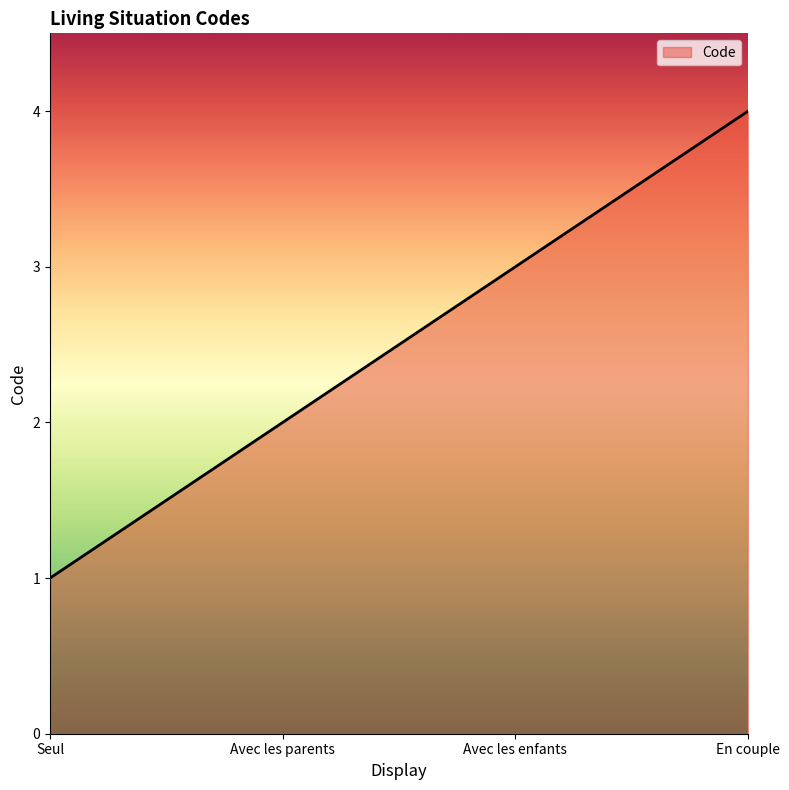

What is the difference between the maximum and minimum values?

3